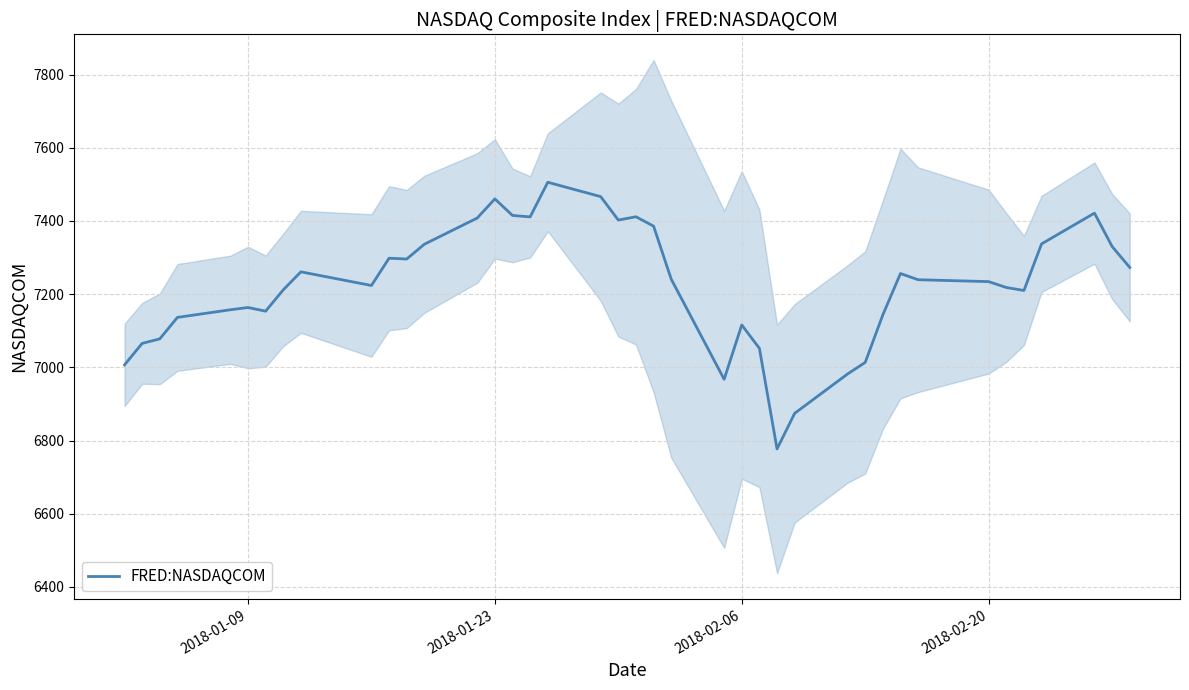

What is the smallest value displayed?

6777.2